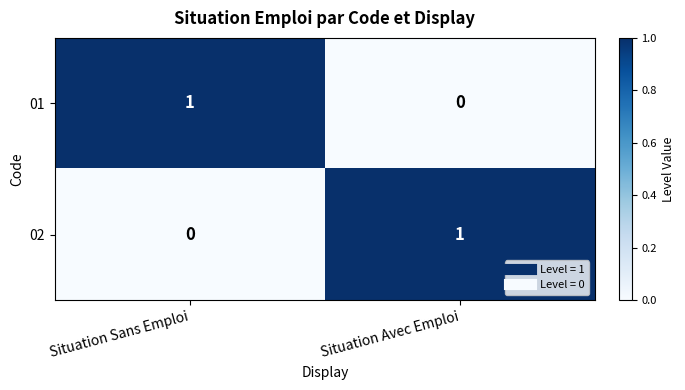

What is the maximum value shown in the chart?

1